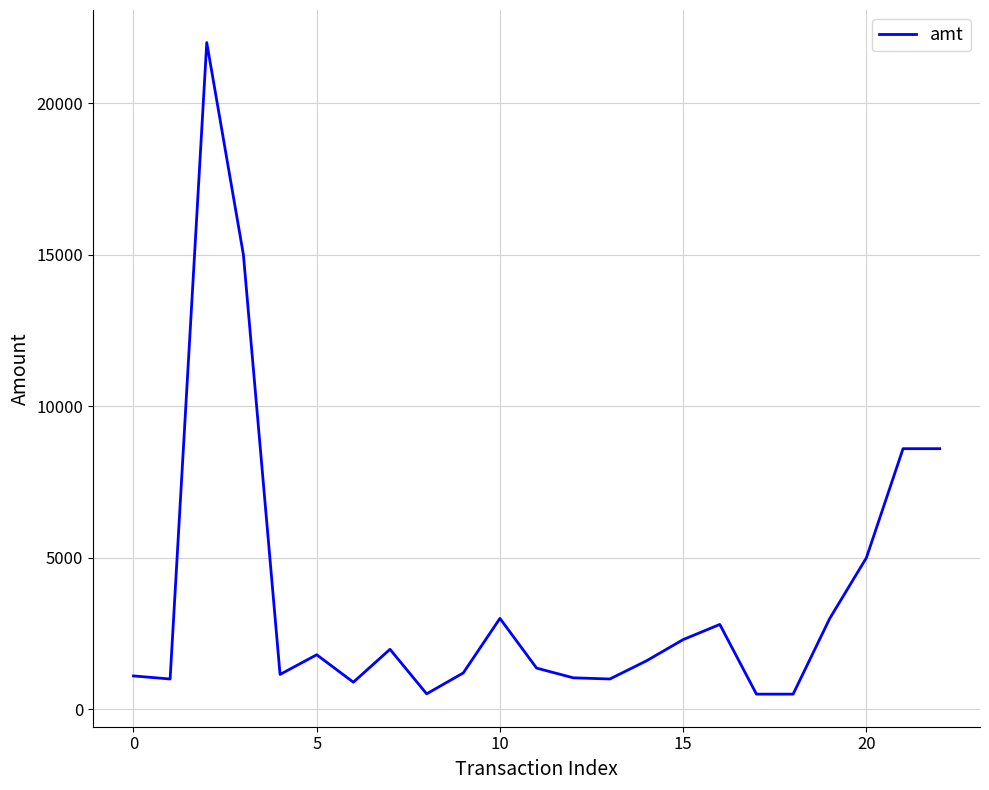

What is the difference between the maximum and minimum values?

21500.0